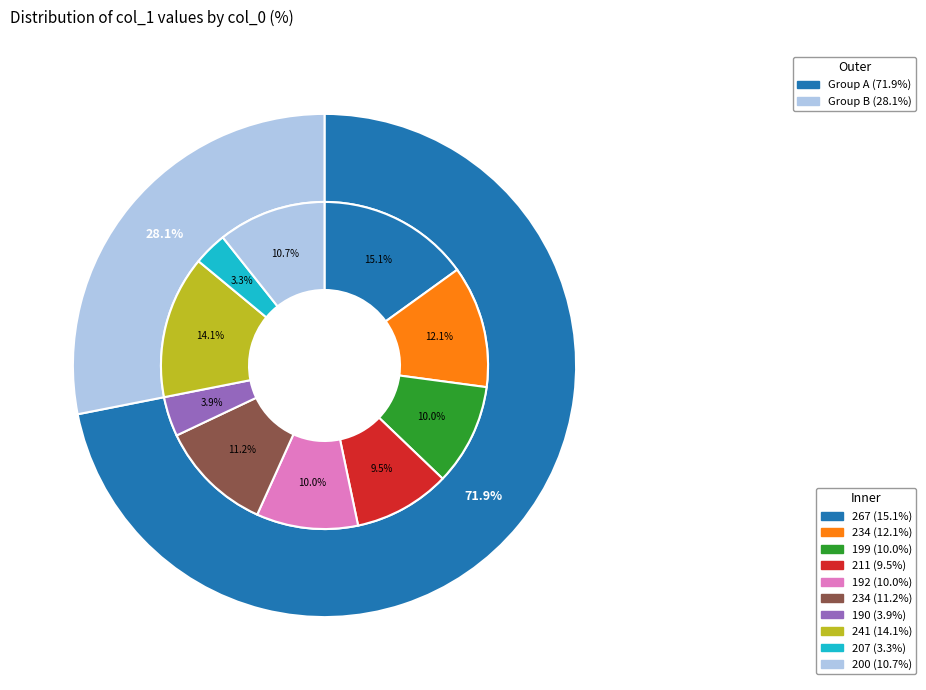

To the nearest percent, what is the average slice percentage?

10%